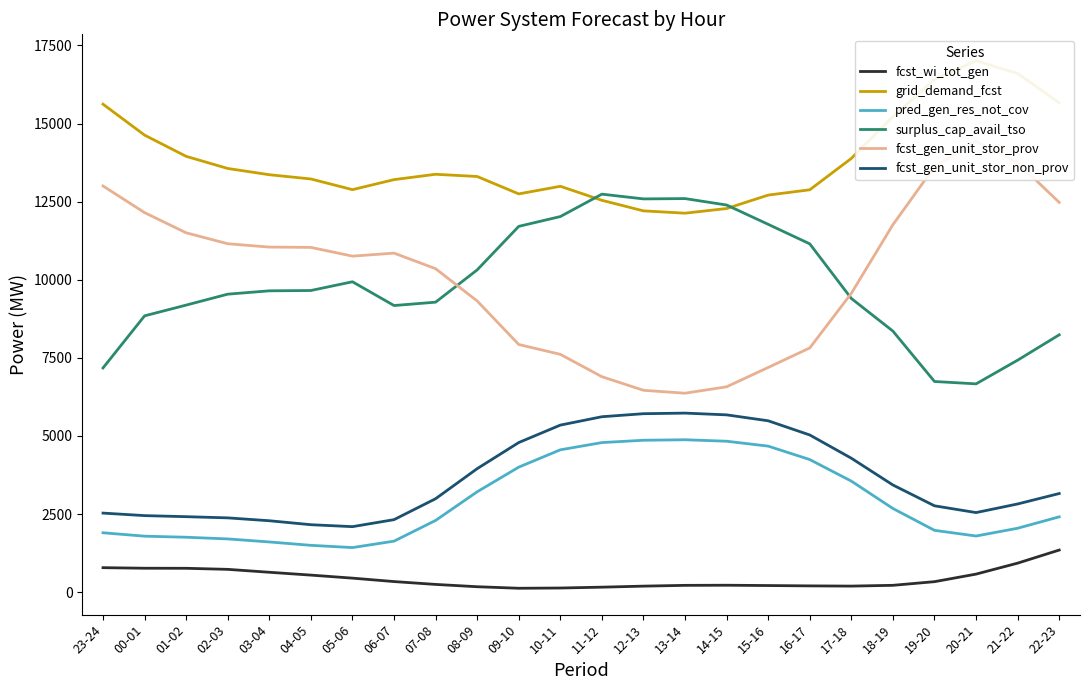

True or false: pred_gen_res_not_cov has more than 2 points higher than both neighbors.

False